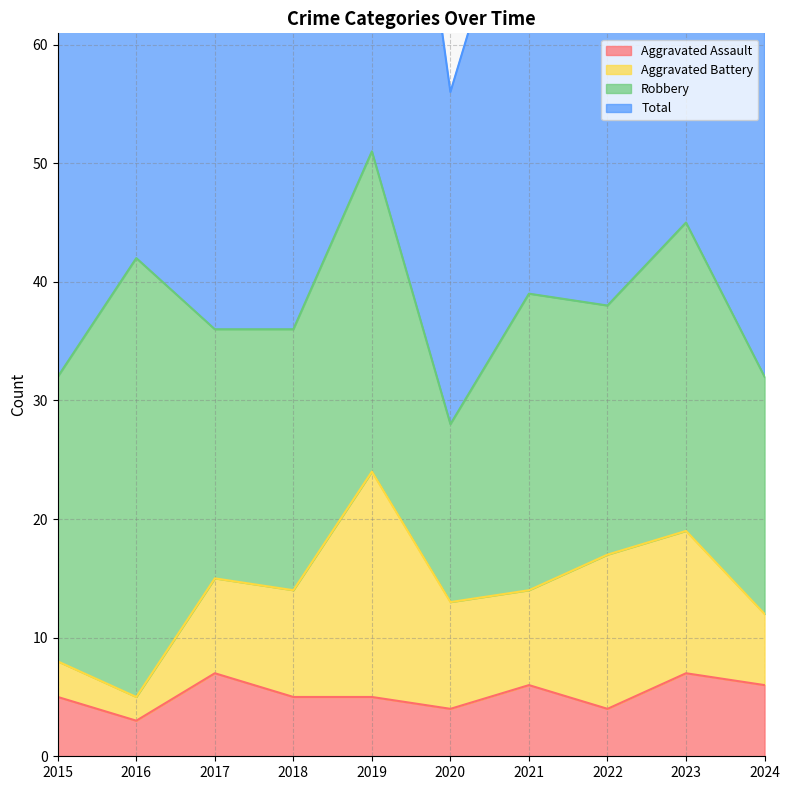

What is the minimum value for Aggravated Assault?

3